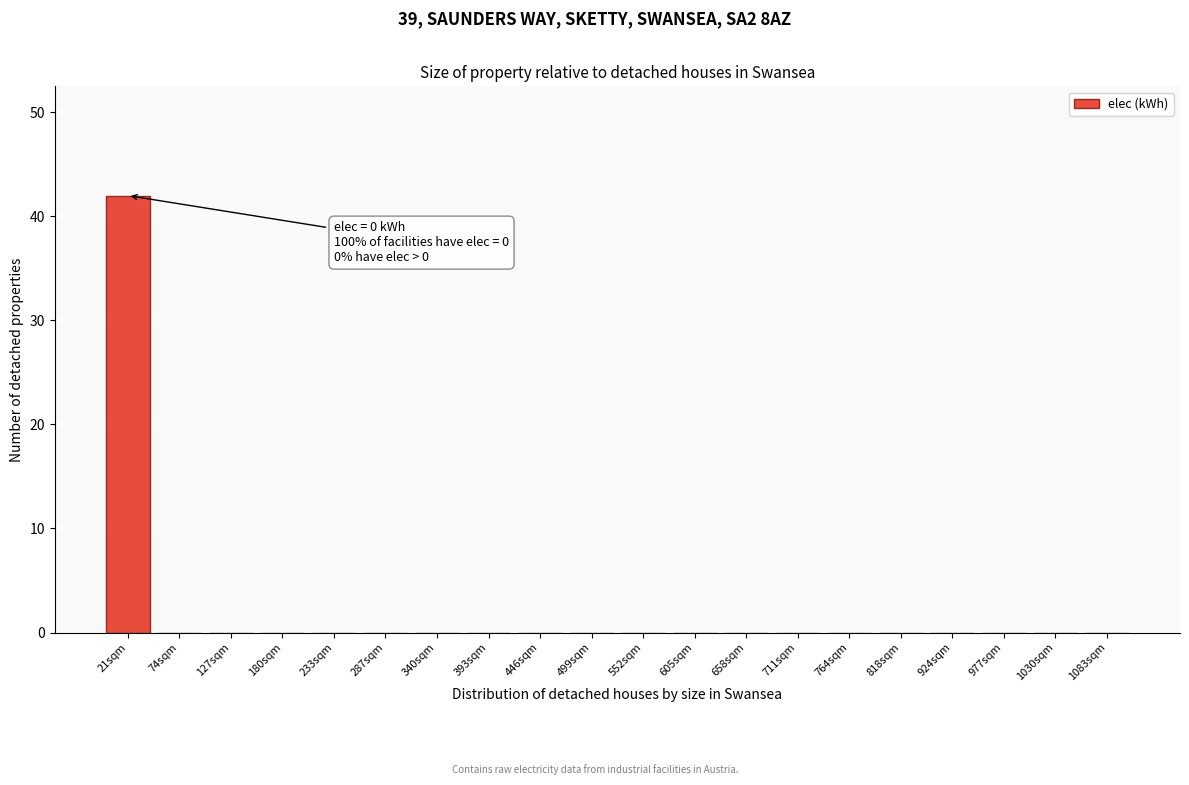

Reading right to left, list all the values displayed in this chart.

1083sqm=0	1030sqm=0	977sqm=0	924sqm=0	818sqm=0	764sqm=0	711sqm=0	658sqm=0	605sqm=0	552sqm=0	499sqm=0	446sqm=0	393sqm=0	340sqm=0	287sqm=0	233sqm=0	180sqm=0	127sqm=0	74sqm=0	21sqm=42